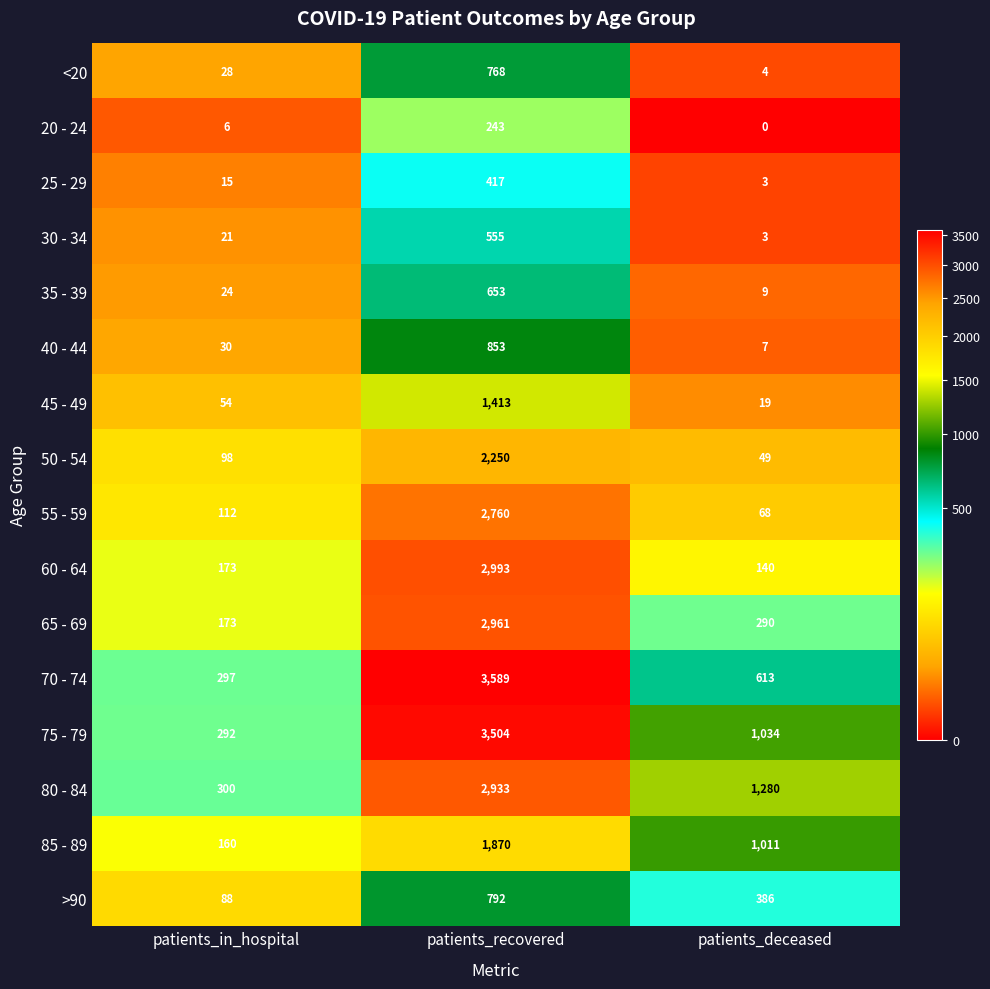

The value of 50 - 54 at patients_recovered is 3250. True or false?

False